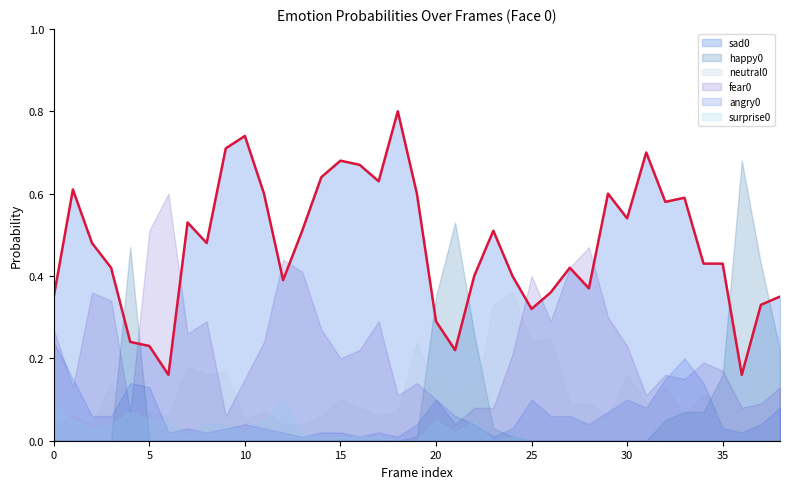

What is the average value of the neutral0 series?

0.1